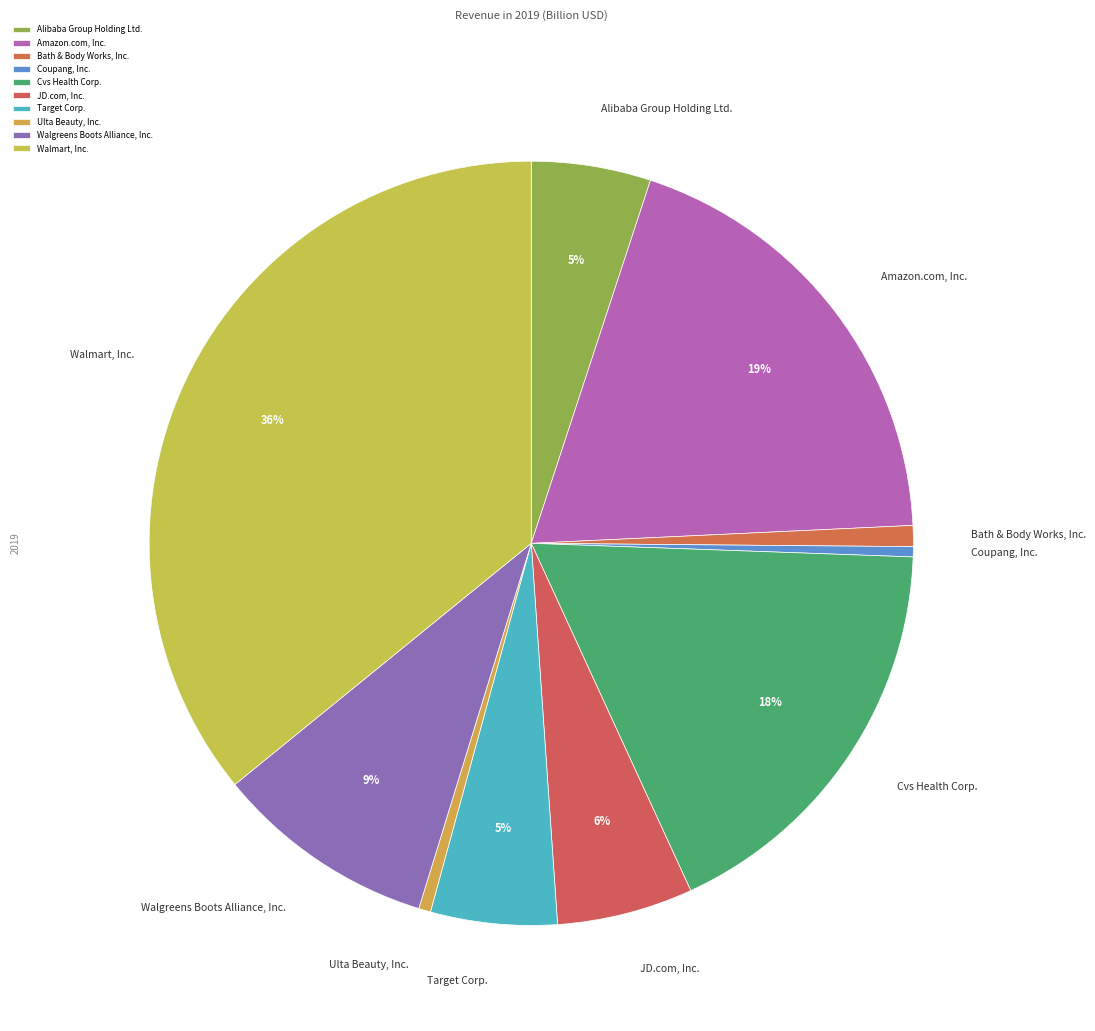

What percentage is the Walmart, Inc. slice, to the nearest percent?

36%